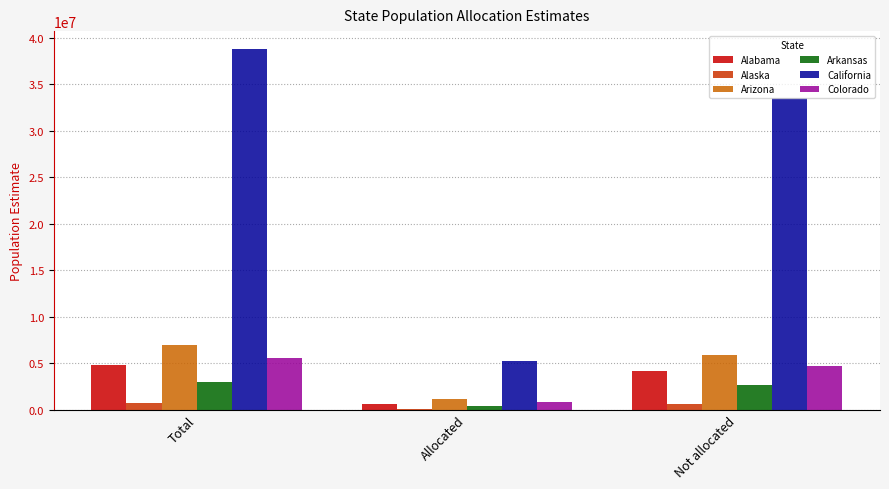

What is the total value across all series at Allocated?

8184473